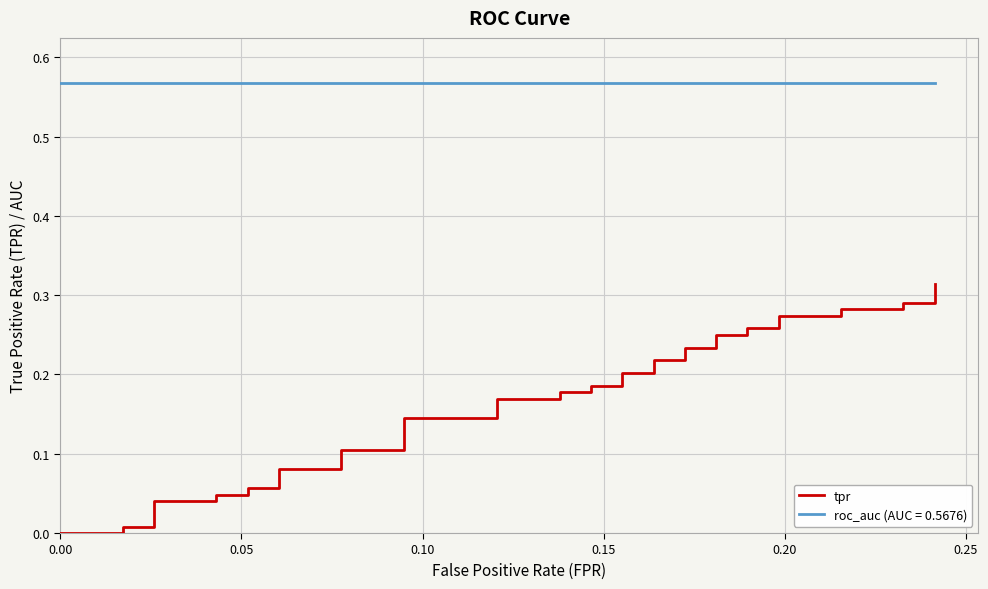

The value at 25 is 0.4. True or false?

False